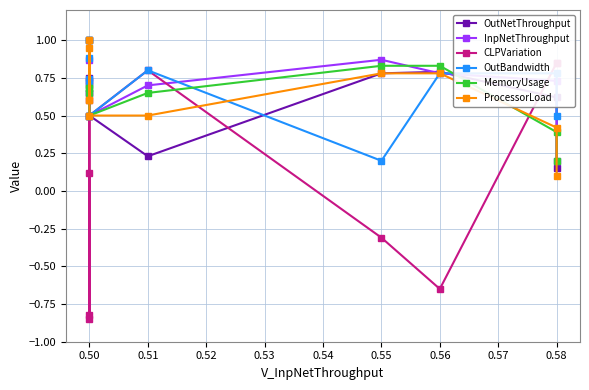

What are all the series names shown in the legend?

OutNetThroughput, InpNetThroughput, CLPVariation, OutBandwidth, MemoryUsage, ProcessorLoad